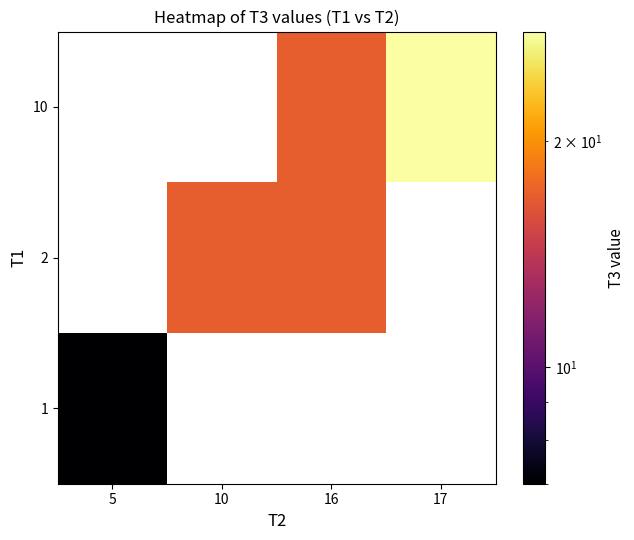

Rank the series by their maximum value, from highest to lowest.

1, 2, 10